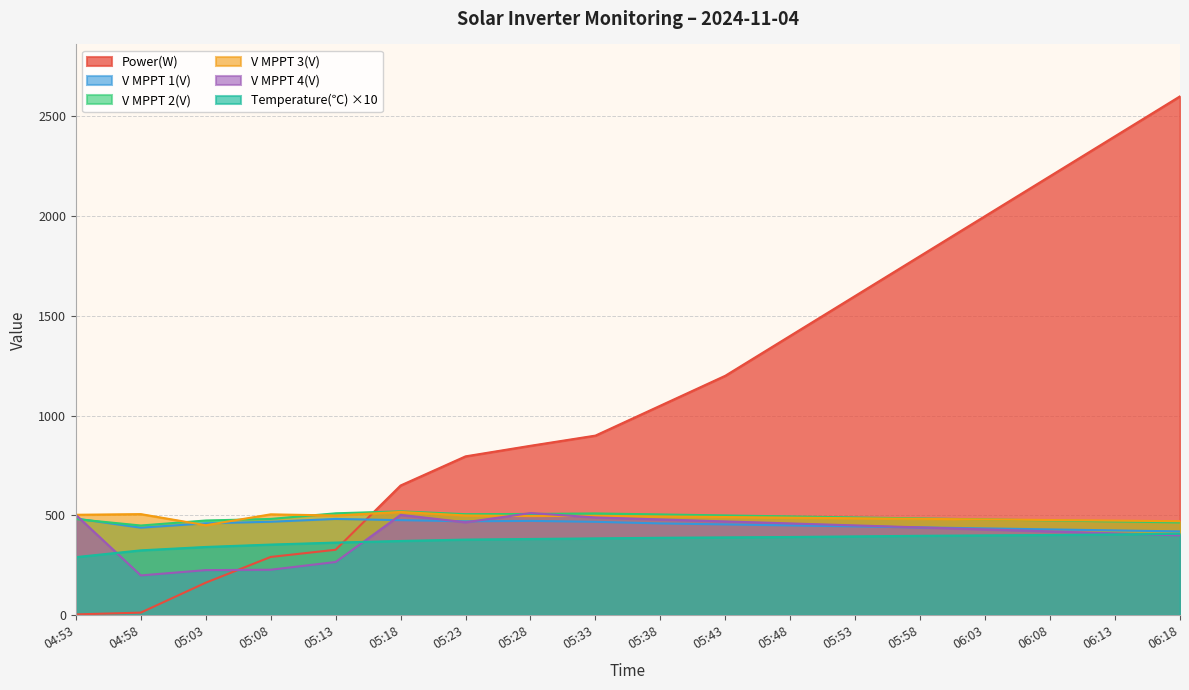

True or false: Temperature(℃) and V MPPT 2(V) cross at least once.

False